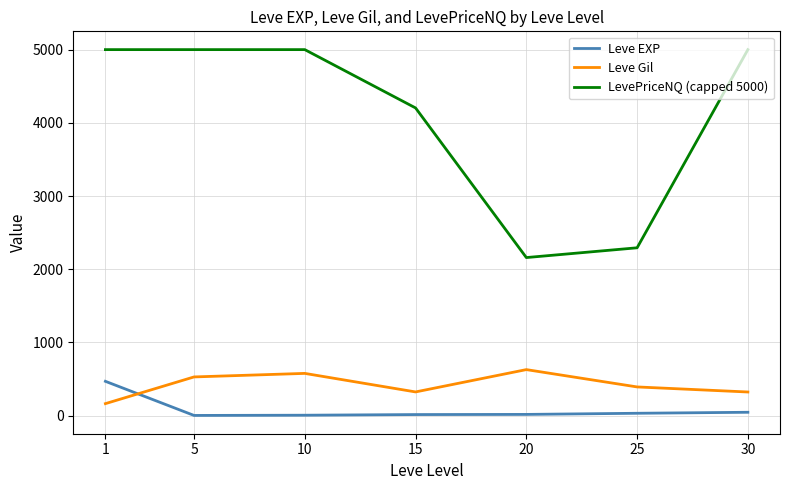

Which series has the widest spread of values?

LevePriceNQ (capped 5000)